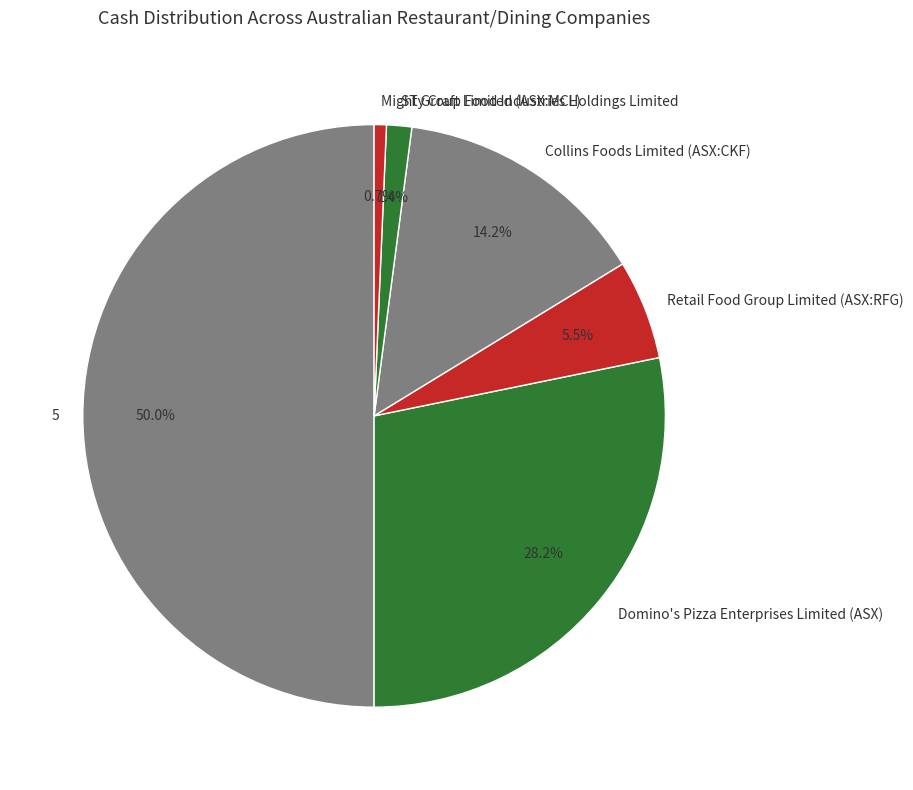

Which category has the biggest portion of the pie?

5